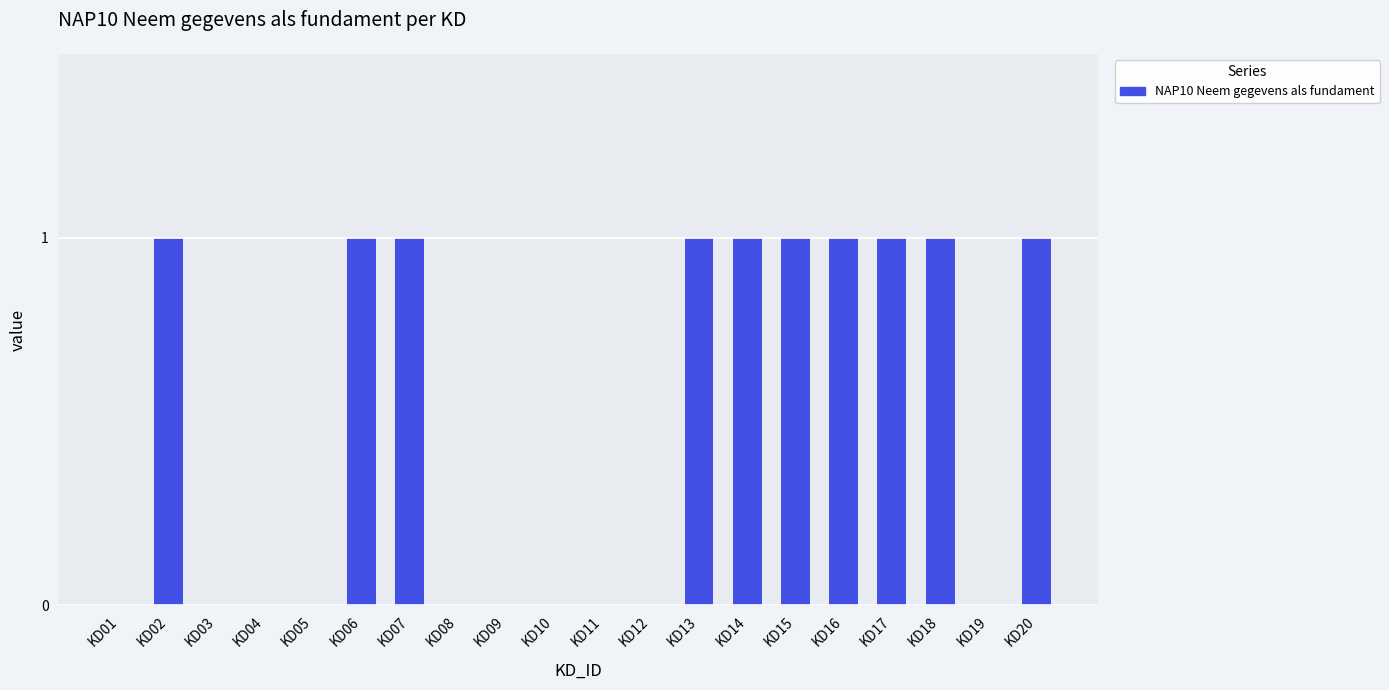

The value at KD07 is 1. True or false?

True